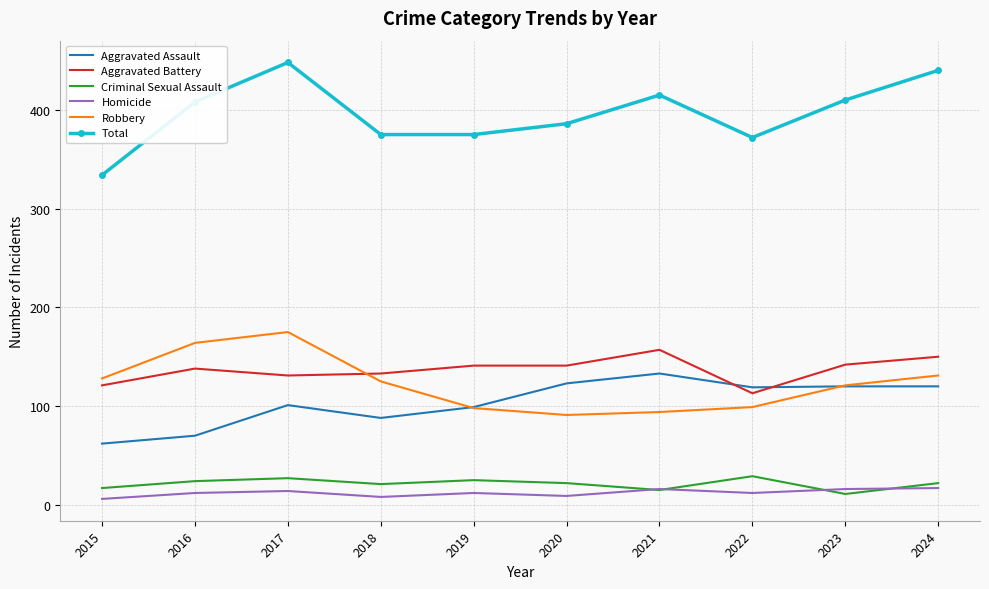

Count the number of data series in this chart.

6